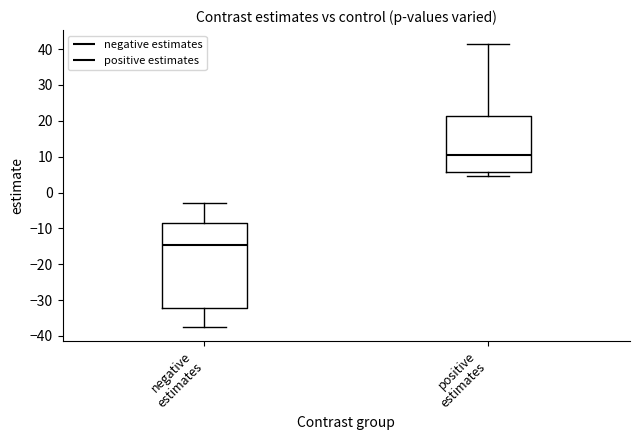

Which box is the tallest, from its lower edge to its upper edge?

negative estimates